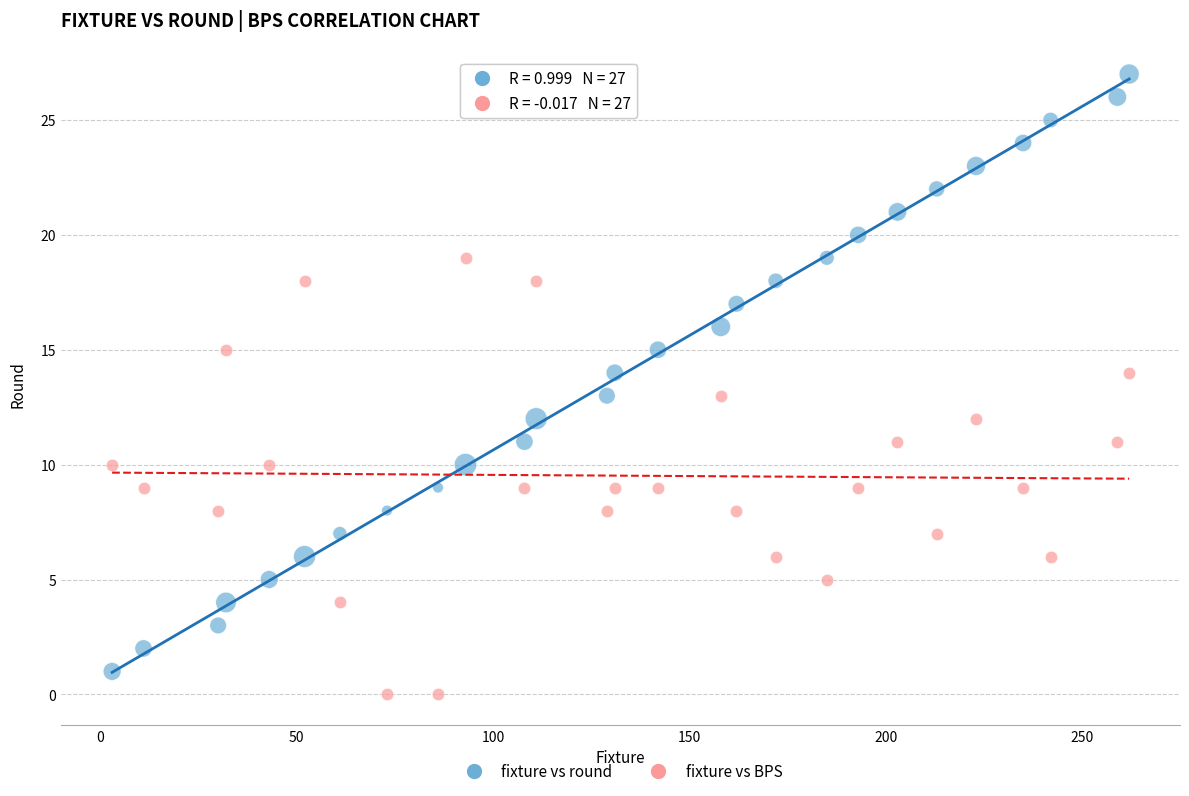

Across all data points, what is the range of Y values (max minus min)?

27